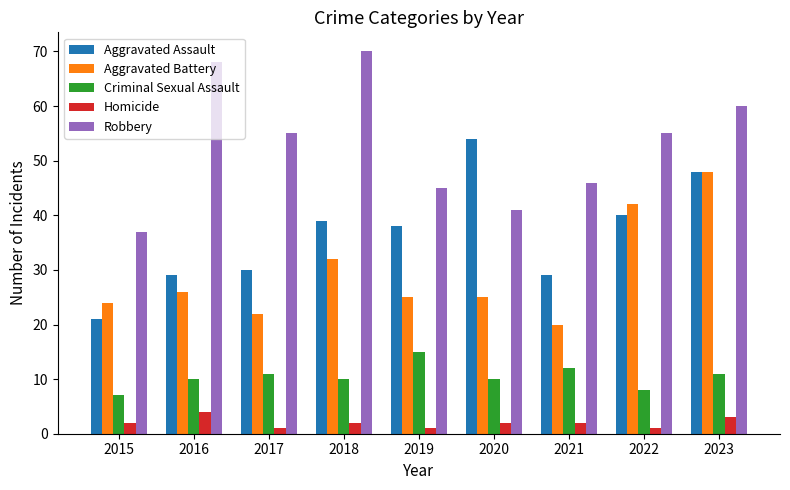

True or false: Homicide has a value of 1 at 2017.

True